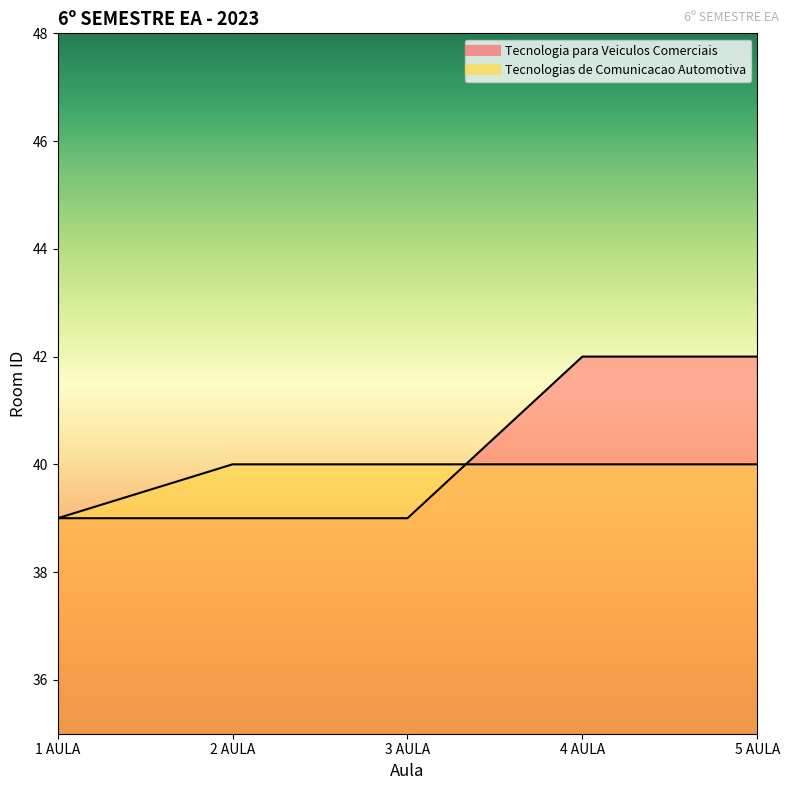

What is the difference between the Tecnologia para Veiculos Comerciais values at 2 AULA and 5 AULA?

3